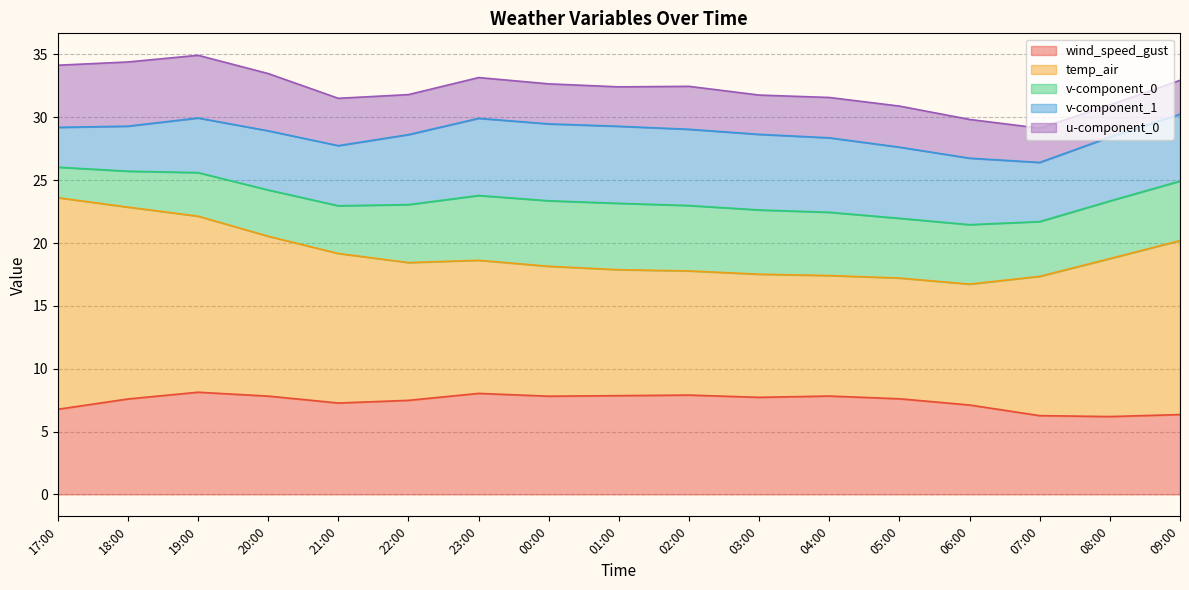

What is the total value across all series at 18:00?

34.4